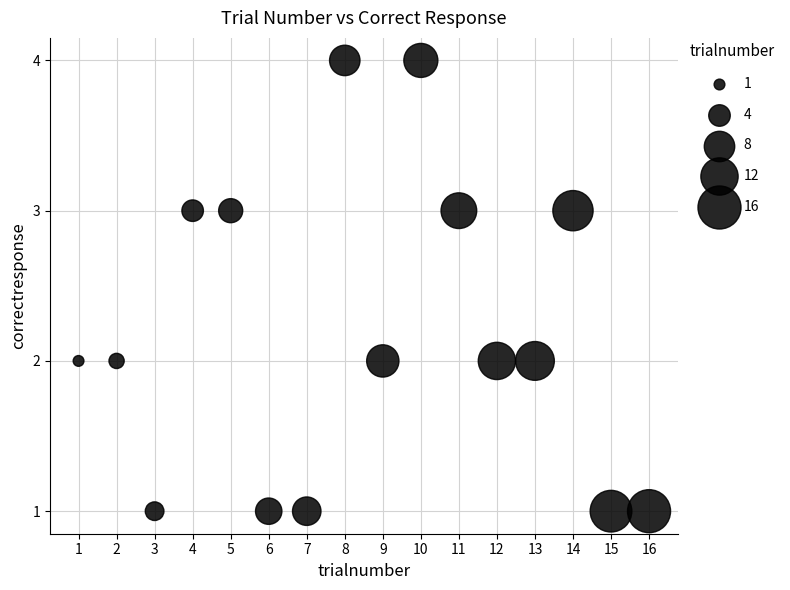

What is the range of X values (max minus min)?

15